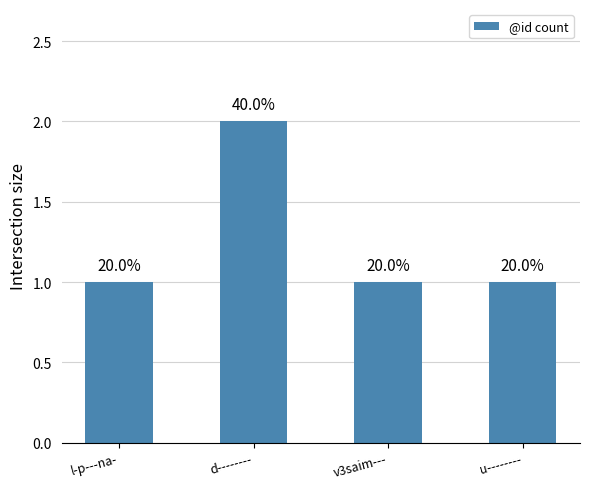

Rank the categories by value from lowest to highest.

l-p---na-, v3saim---, u--------, d--------